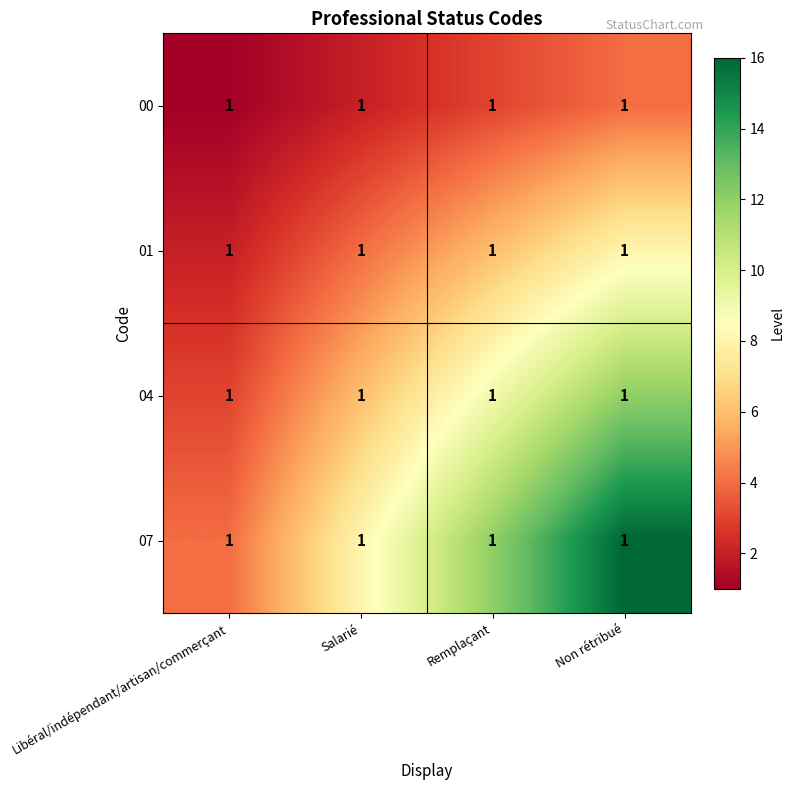

What is the spread (max minus min) of values at Libéral/indépendant/artisan/commerçant?

3